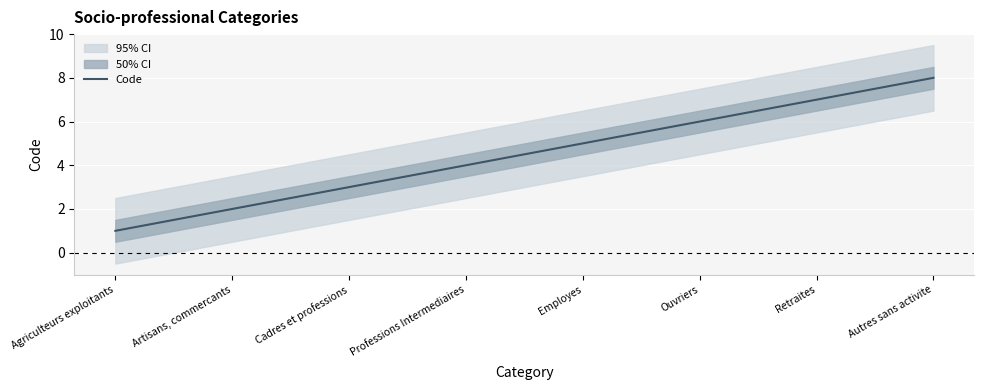

True or false: the data has more than 0 interior local peaks.

False